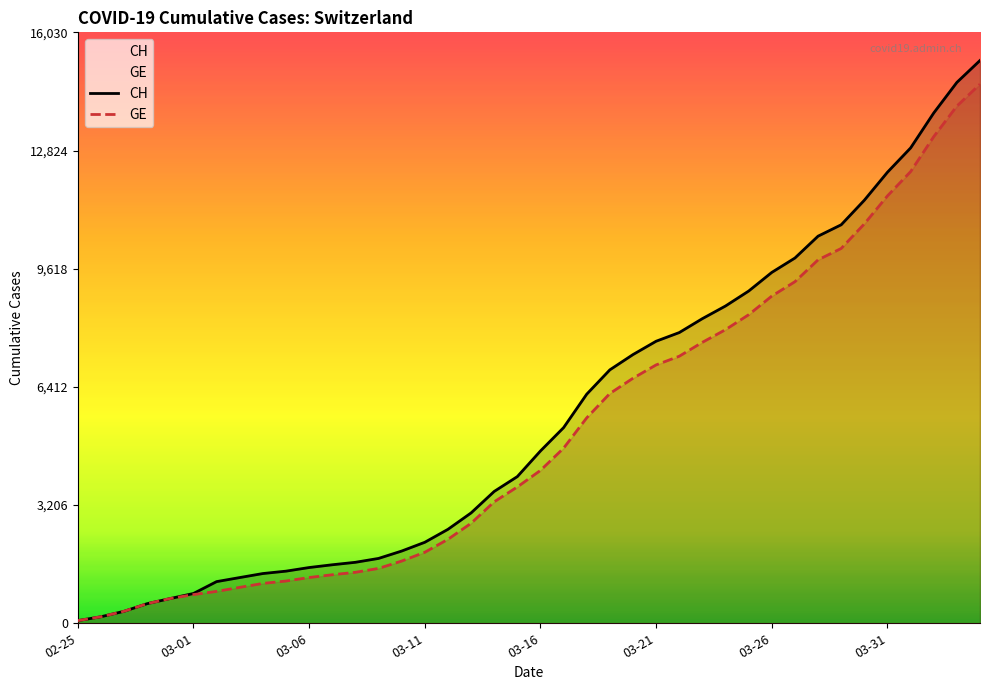

What is the label of the 36th point from the right?

2020-02-29